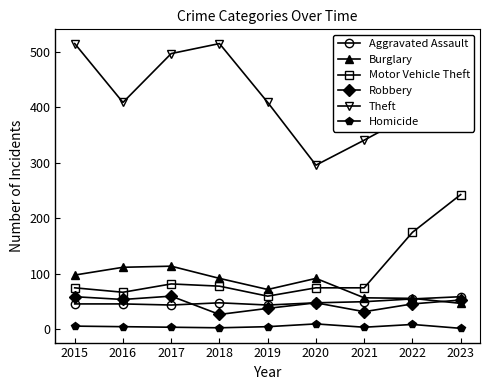

Is this an area chart (filled region under the line)?

No